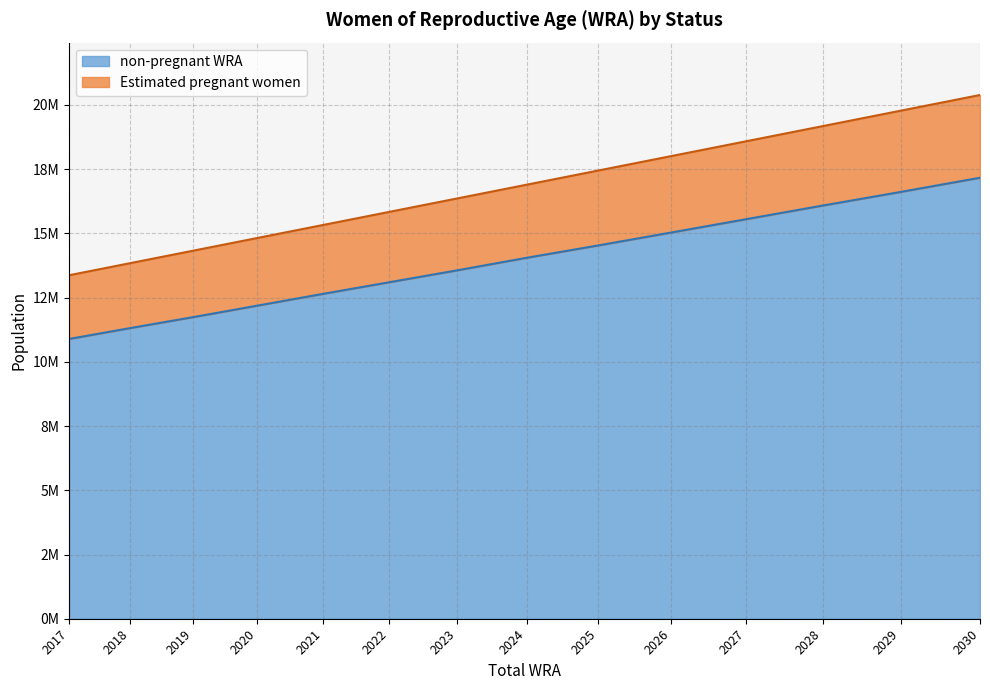

What is the spread (max minus min) of values at 2020?

2633707.7